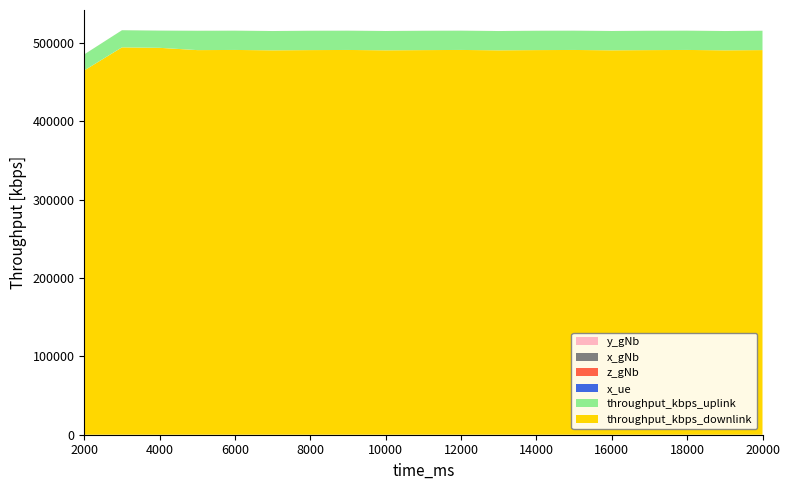

Reading left to right, transcribe all the data shown in this chart.

throughput_kbps_downlink: 2000=464902.0	3000=494325.0	4000=493723.0	5000=490817.0	6000=491007.0	7000=490560.0	8000=490832.0	9000=490991.0	10000=490576.0	11000=490815.0	12000=491008.0	13000=490559.0	14000=490832.0	15000=490991.0	16000=490576.0	17000=490817.0	18000=491007.0	19000=490559.0	20000=490834.0
throughput_kbps_uplink: 2000=20436.4	3000=21821.3	4000=21943.6	5000=24646.8	6000=24586.0	7000=24565.6	8000=24646.8	9000=24586.0	10000=24585.6	11000=24647.2	12000=24586.0	13000=24565.6	14000=24646.8	15000=24586.0	16000=24586.0	17000=24647.2	18000=24586.0	19000=24565.6	20000=24646.8
x_ue: 2000=9.0	3000=9.0	4000=9.0	5000=9.0	6000=9.0	7000=9.0	8000=9.0	9000=9.0	10000=9.0	11000=9.0	12000=9.0	13000=9.0	14000=9.0	15000=9.0	16000=9.0	17000=9.0	18000=9.0	19000=9.0	20000=9.0
z_gNb: 2000=25.0	3000=25.0	4000=25.0	5000=25.0	6000=25.0	7000=25.0	8000=25.0	9000=25.0	10000=25.0	11000=25.0	12000=25.0	13000=25.0	14000=25.0	15000=25.0	16000=25.0	17000=25.0	18000=25.0	19000=25.0	20000=25.0
x_gNb: 2000=0.0	3000=0.0	4000=0.0	5000=0.0	6000=0.0	7000=0.0	8000=0.0	9000=0.0	10000=0.0	11000=0.0	12000=0.0	13000=0.0	14000=0.0	15000=0.0	16000=0.0	17000=0.0	18000=0.0	19000=0.0	20000=0.0
y_gNb: 2000=0.0	3000=0.0	4000=0.0	5000=0.0	6000=0.0	7000=0.0	8000=0.0	9000=0.0	10000=0.0	11000=0.0	12000=0.0	13000=0.0	14000=0.0	15000=0.0	16000=0.0	17000=0.0	18000=0.0	19000=0.0	20000=0.0